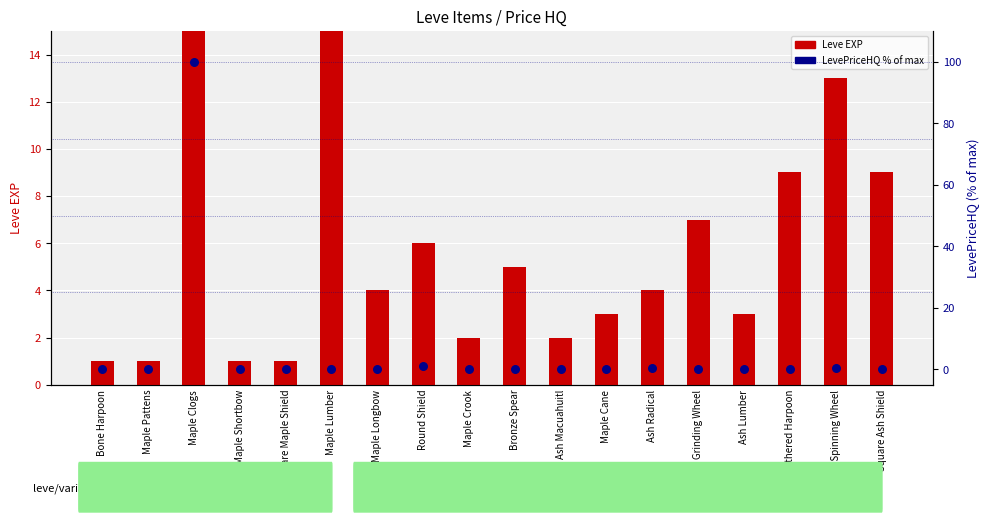

Which series contains the lowest Y value?

LevePriceHQ (normalized %)